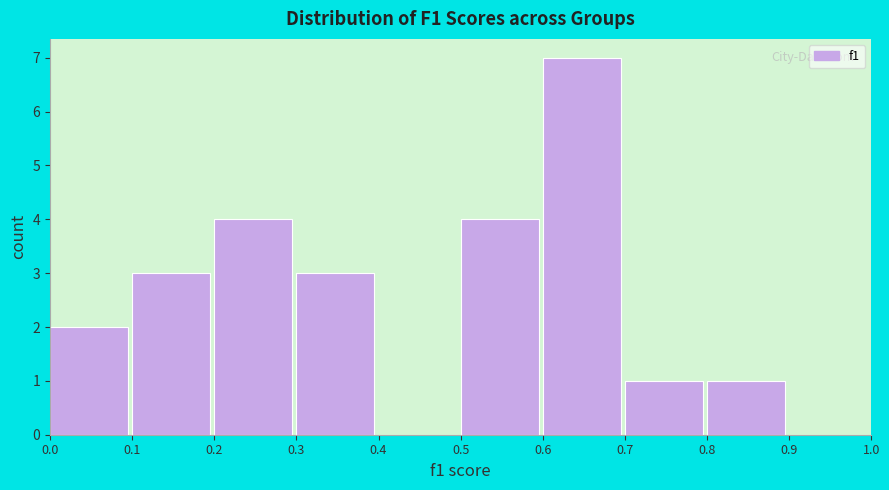

Over which range of the x-axis is the bar tallest?

0.6 to 0.7